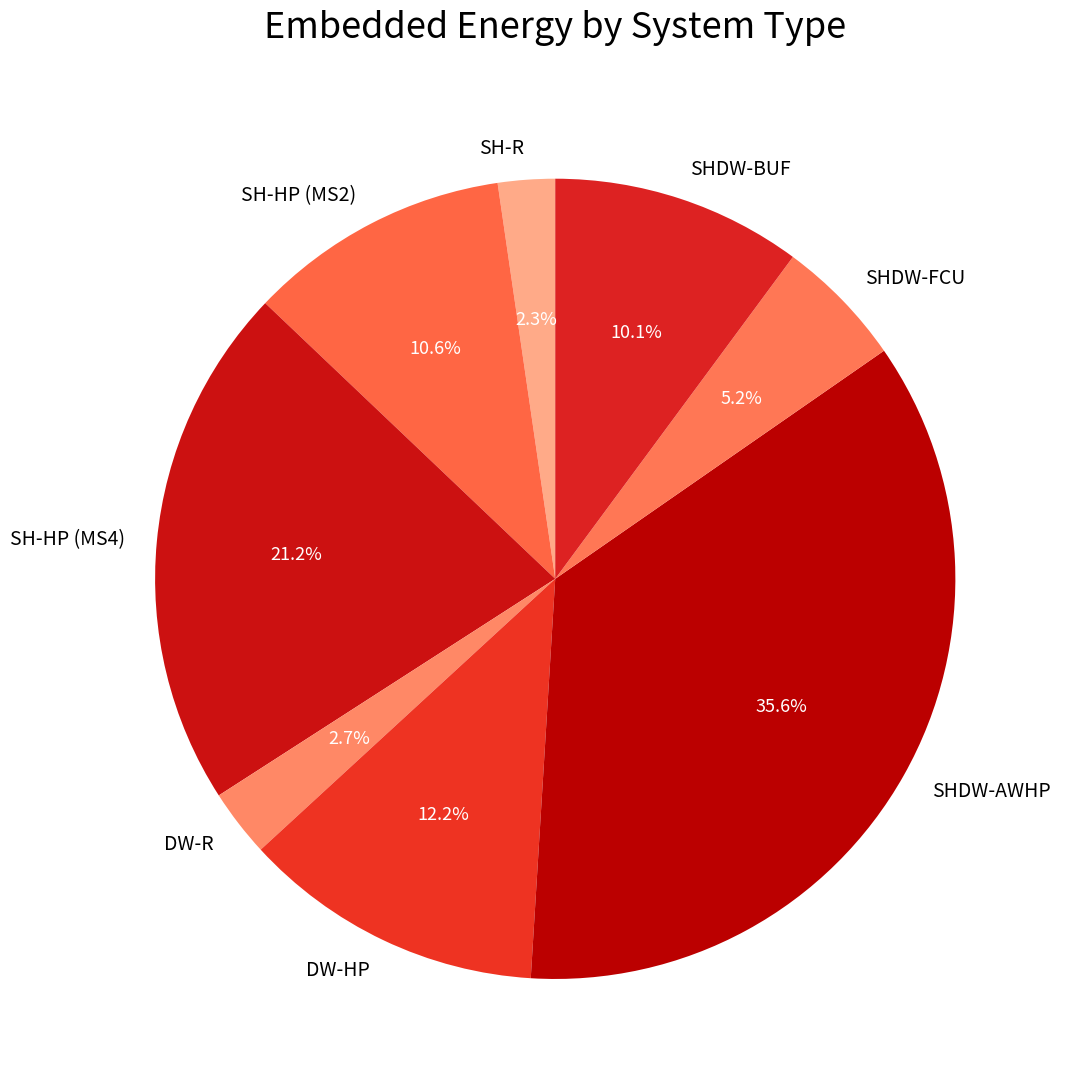

Which category has the biggest portion of the pie?

SHDW-AWHP